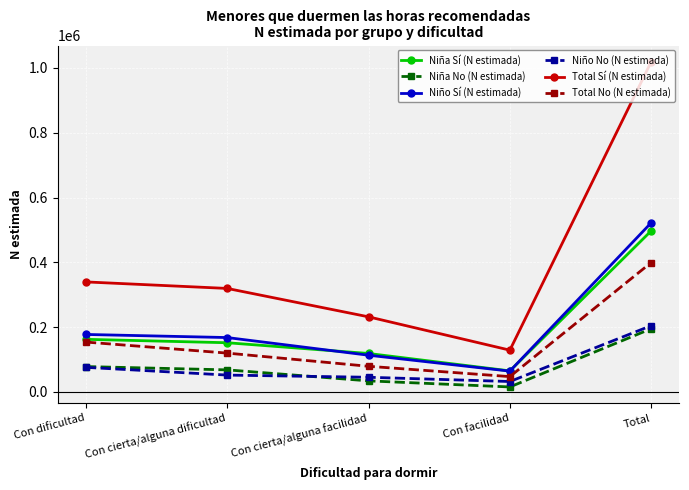

List the series in order of their peak value, lowest first.

Niña No (N estimada), Niño No (N estimada), Total No (N estimada), Niña Sí (N estimada), Niño Sí (N estimada), Total Sí (N estimada)